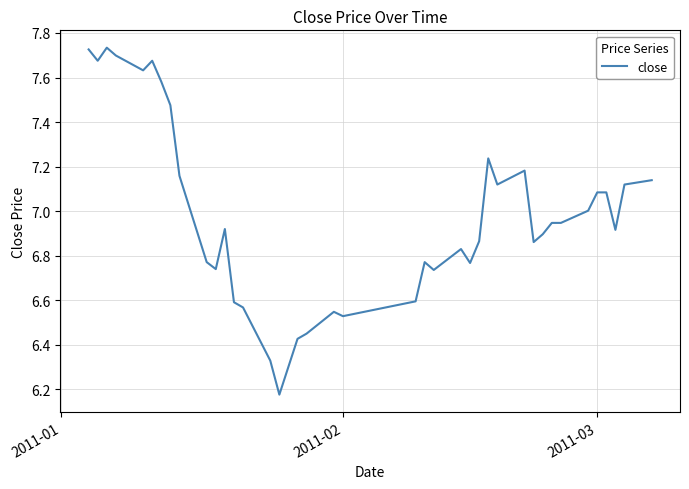

How many lines are shown in the chart?

1